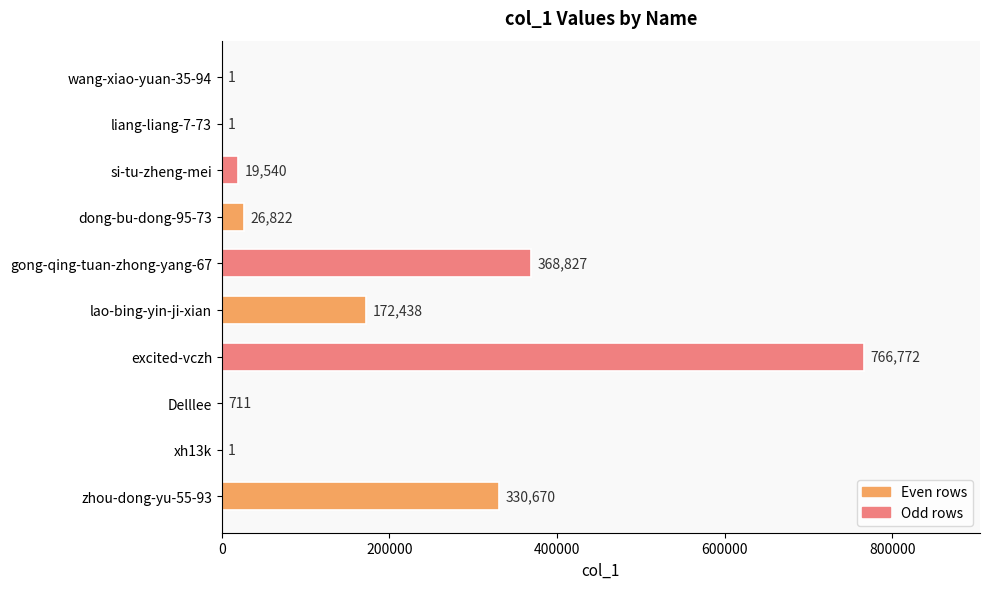

How many series are shown in this chart?

1